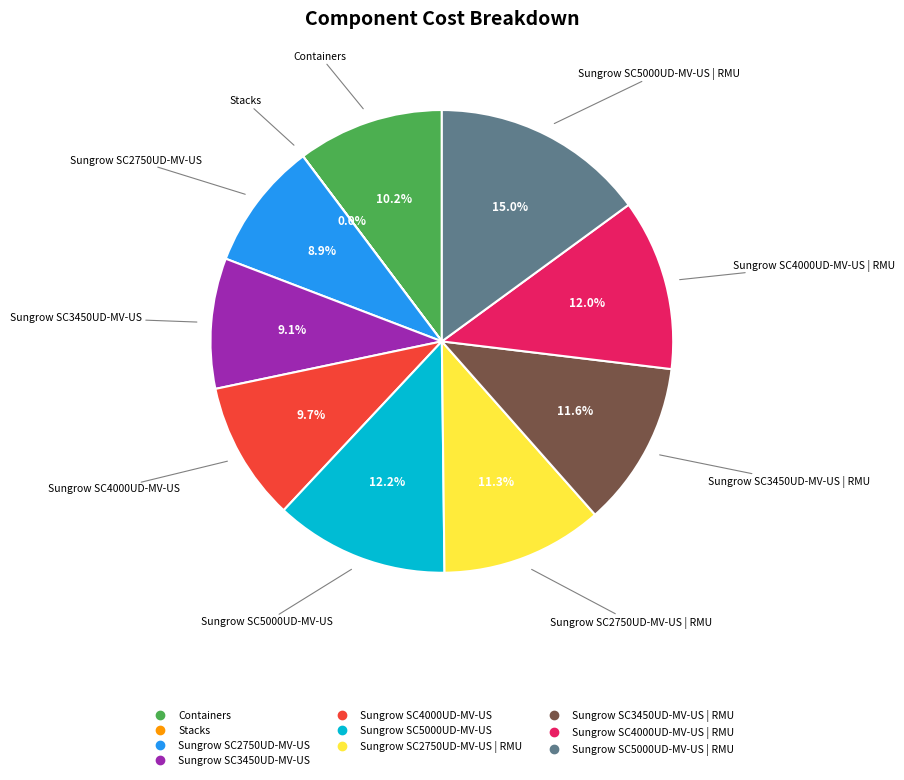

Is there a majority slice in this chart?

No